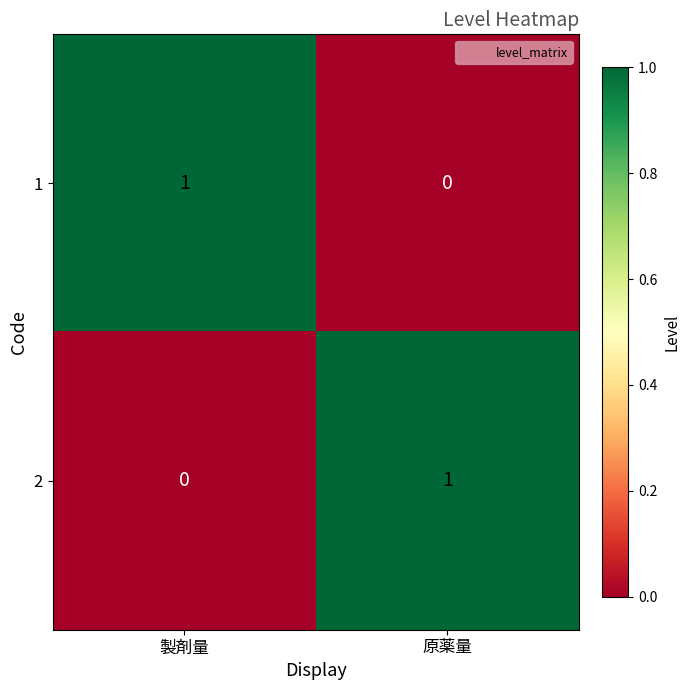

At which label does 1 reach its peak?

製剤量